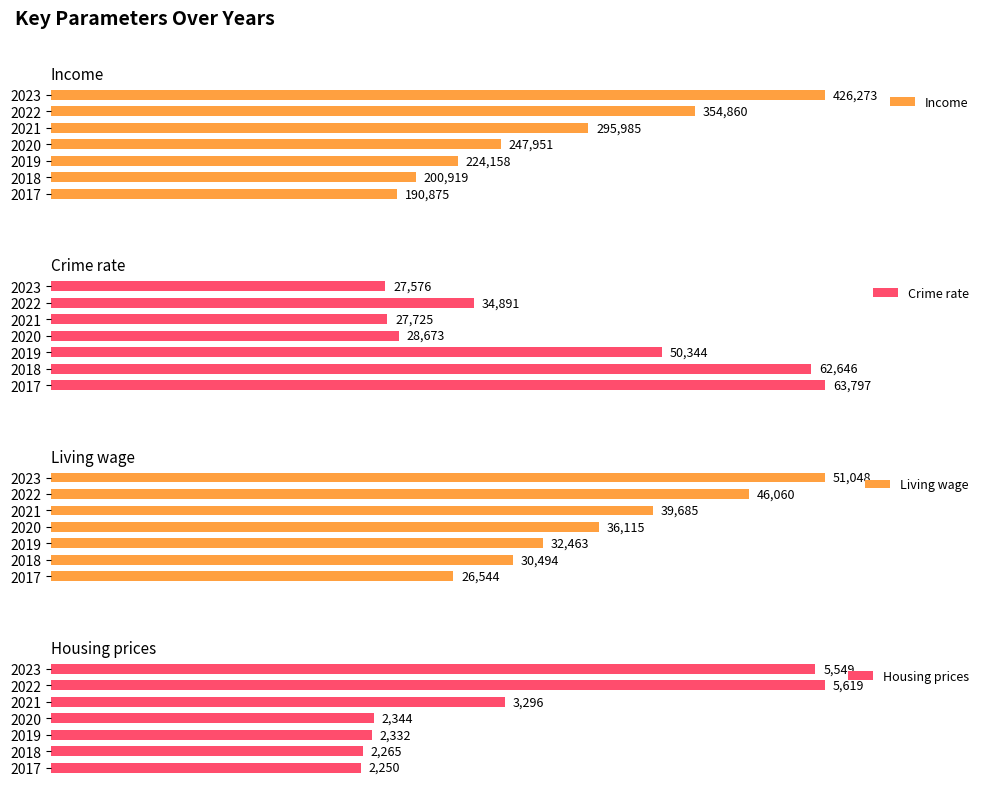

What are all the series names shown in the legend?

Income, Crime rate, Living wage, Housing prices